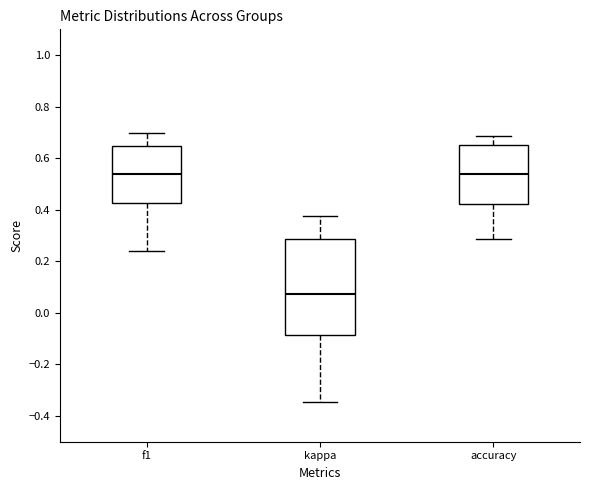

Reading left to right, transcribe this box plot: for each box, give where its median line is, the range the box spans, and where its two whiskers end, as read against the y-axis. The values are not printed on the chart, so give them approximately, as read against the axis.

f1: median 0.54, box 0.42 to 0.64, whiskers 0.24 to 0.70
kappa: median 0.08, box -0.08 to 0.28, whiskers -0.34 to 0.38
accuracy: median 0.54, box 0.42 to 0.66, whiskers 0.28 to 0.68